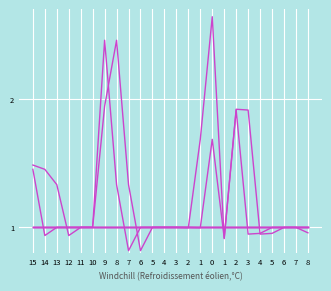

What is the label of the 23rd point from the right?

14